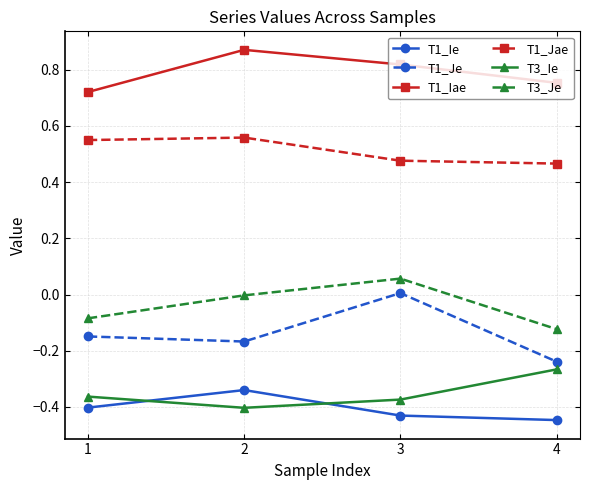

True or false: T3_Je and T1_Ie cross at least once.

False